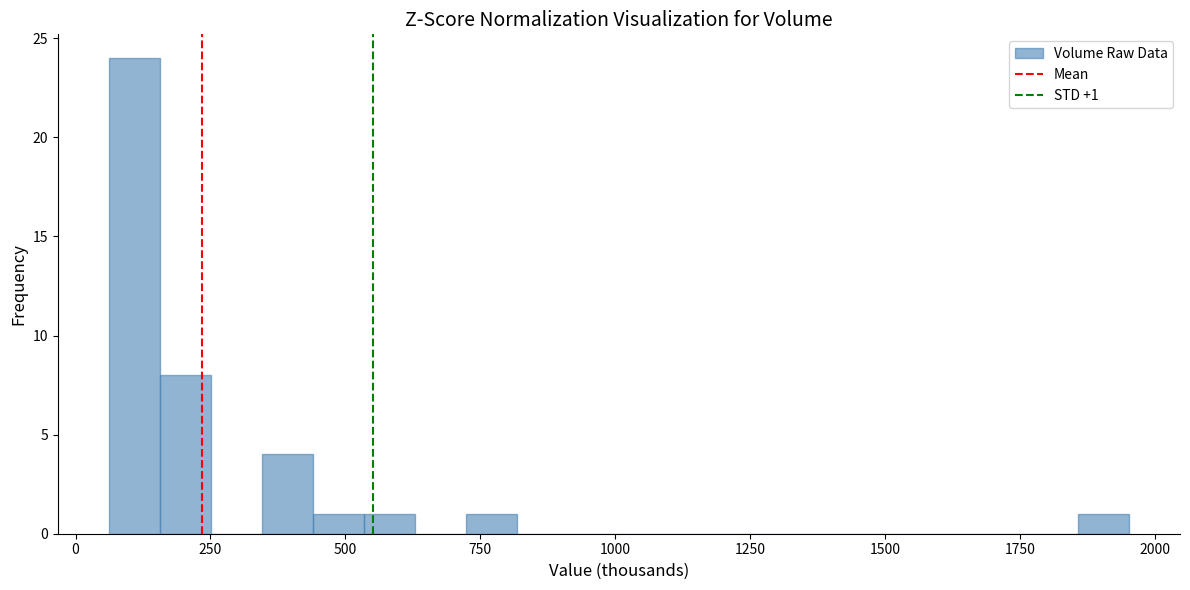

Read against the x-axis, roughly where is the centre of the tallest bar?

100